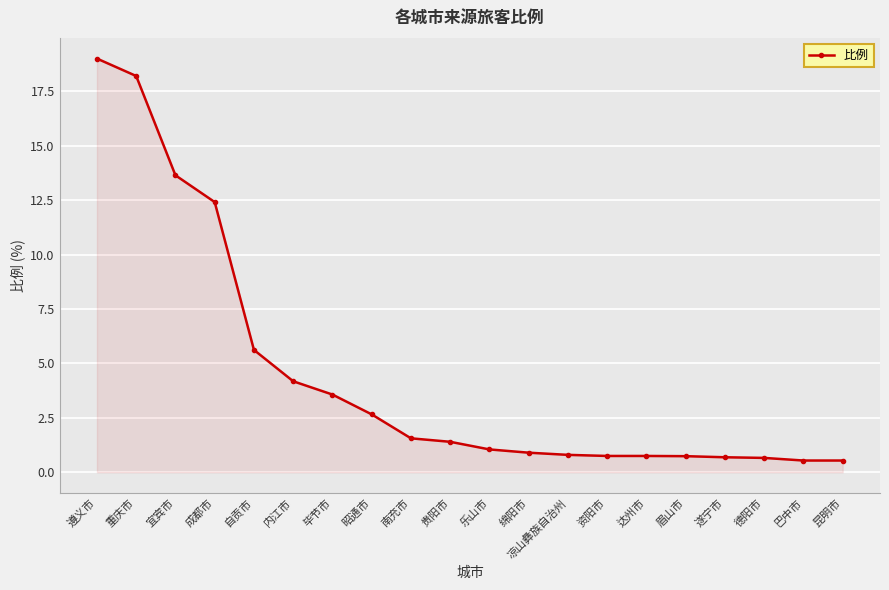

Which label corresponds to the largest value in the chart?

遵义市